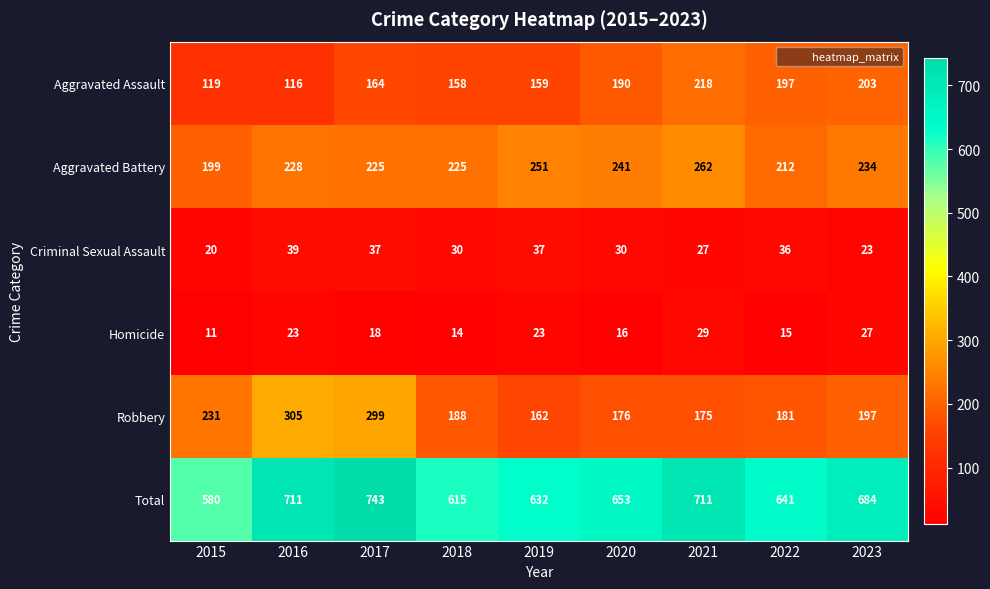

Which series has the largest total across all categories?

Total